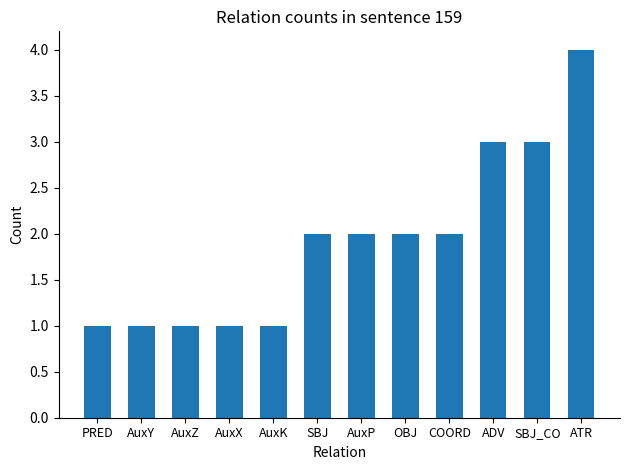

How many distinct data groups are displayed?

1